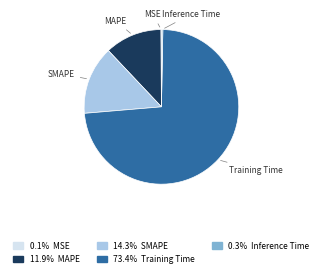

Is the sum of MAPE and SMAPE greater than half?

No